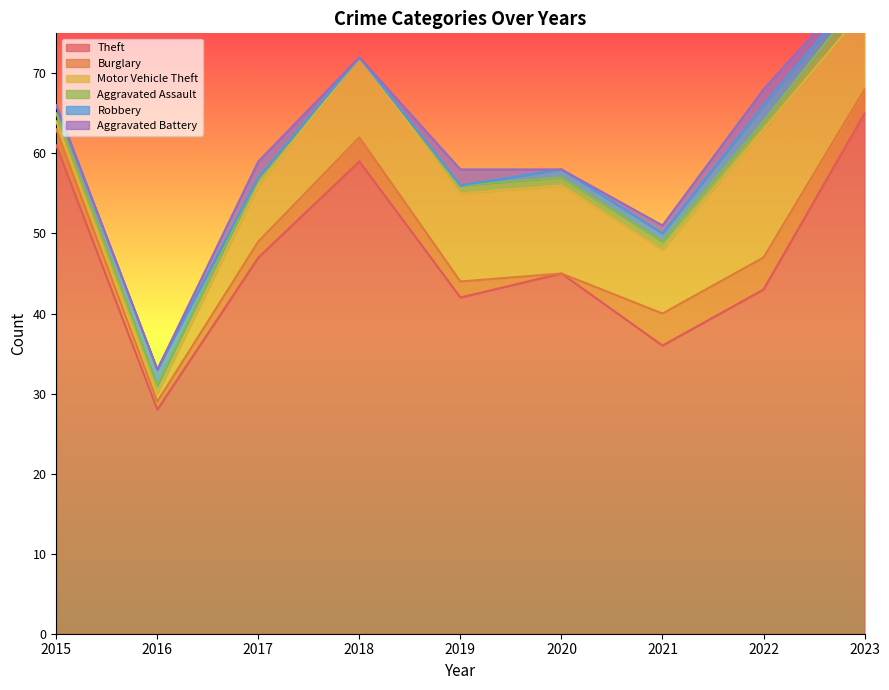

Reading right to left, list all the values displayed in this chart.

Theft: 65	43	36	45	42	59	47	28	61
Burglary: 3	4	4	0	2	3	2	1	2
Motor Vehicle Theft: 10	16	8	11	11	10	7	1	1
Aggravated Assault: 2	1	1	1	1	0	1	1	1
Robbery: 1	2	1	1	0	0	0	2	1
Aggravated Battery: 1	2	1	0	2	0	2	0	0